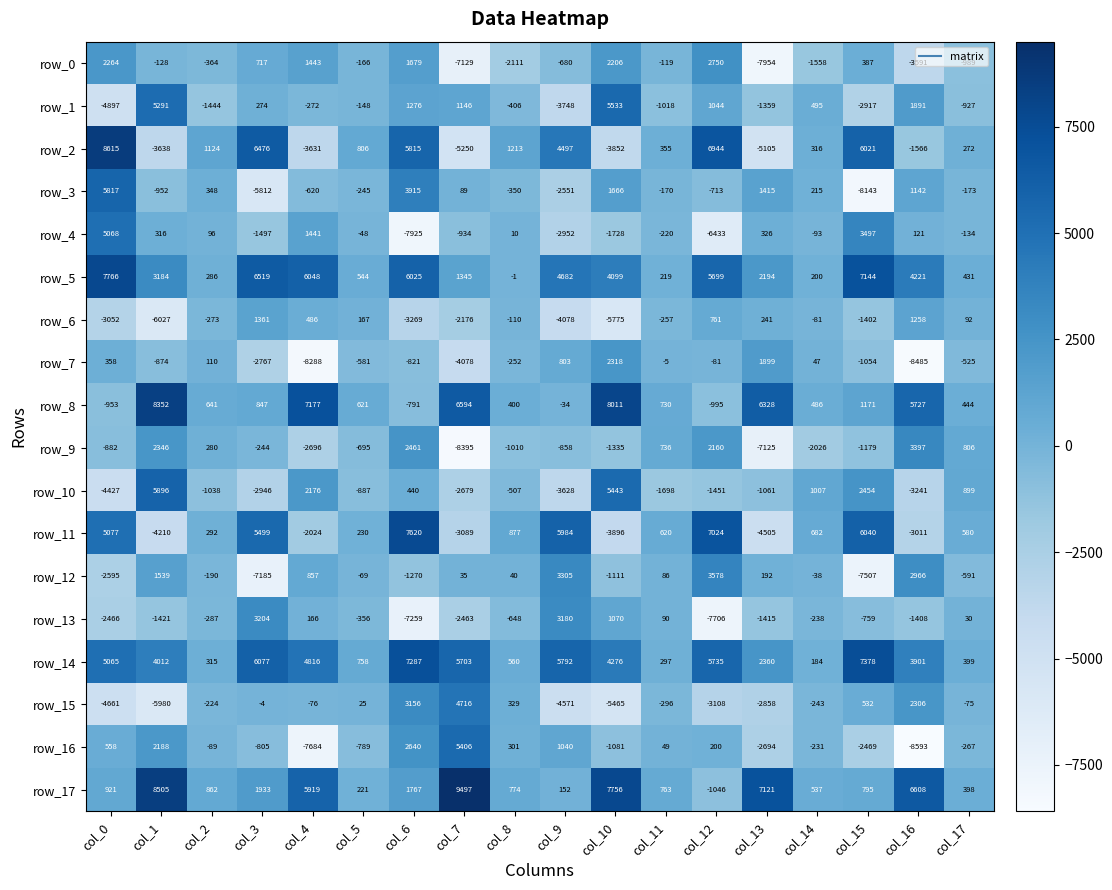

What is the difference between the maximum and minimum values in the row_17 series?

10543